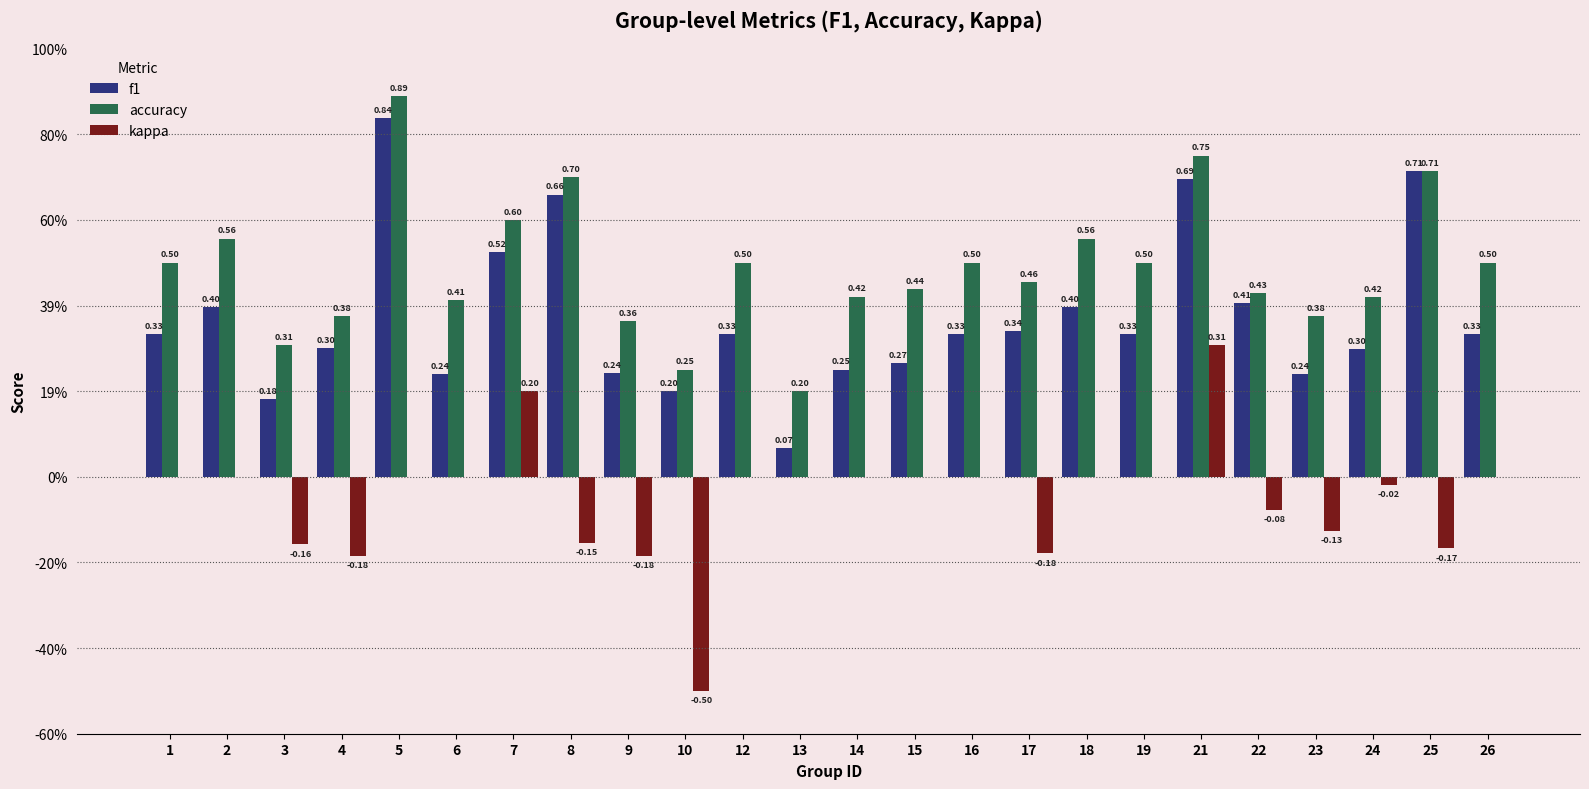

Which series has the largest total across all categories?

accuracy